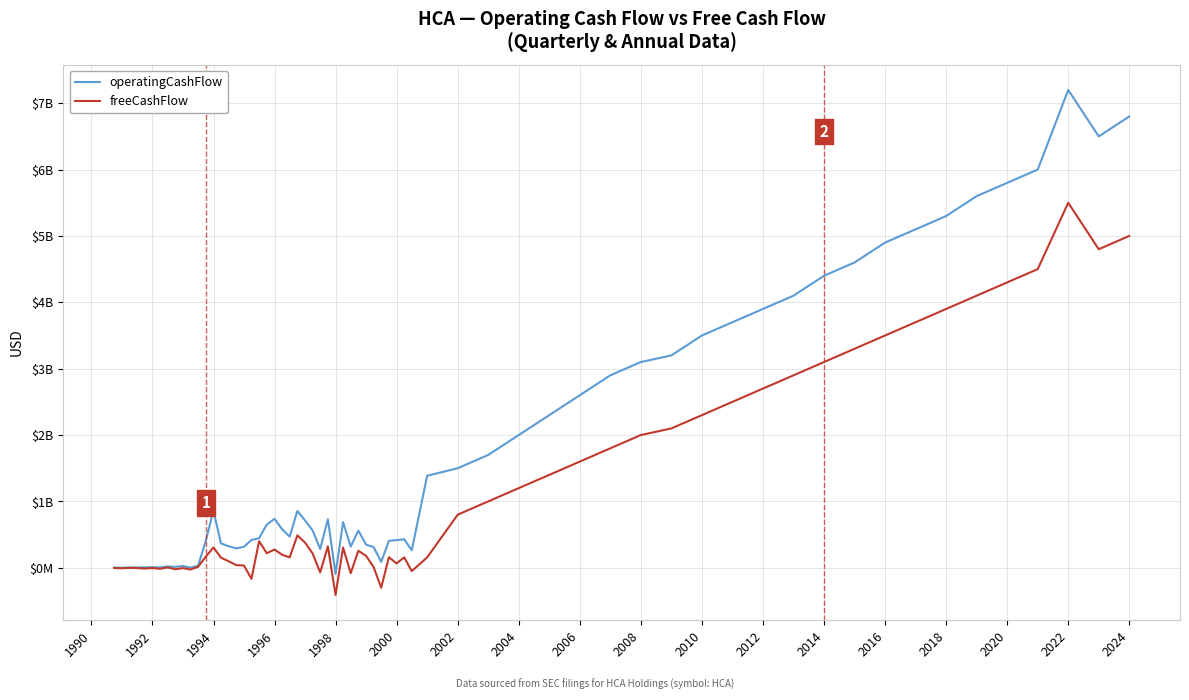

What are all the series names shown in the legend?

operatingCashFlow, freeCashFlow